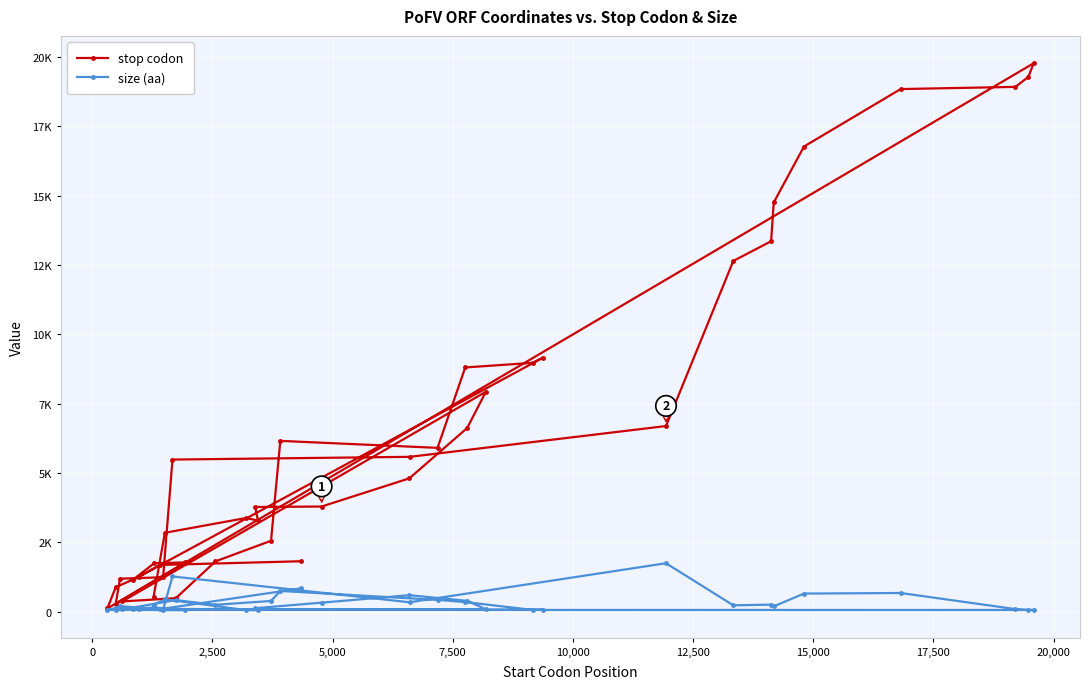

How many distinct data groups are displayed?

2